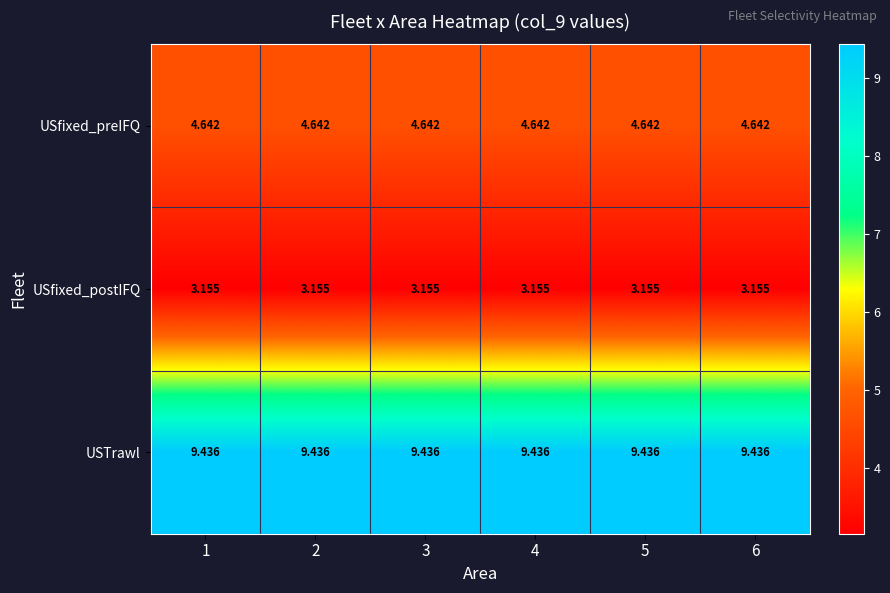

Is the value of USTrawl at 2 greater than the value of USfixed_postIFQ at 2?

Yes